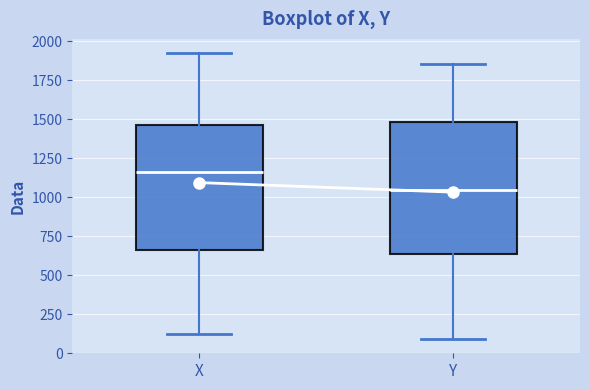

Reading left to right, read every box against the y-axis: the position of its median line, the range the box covers, and the ends of its whiskers. The values are not printed on the chart, so give them approximately, as read against the axis.

X: median 1150, box 650 to 1450, whiskers 100 to 1900
Y: median 1050, box 650 to 1500, whiskers 100 to 1850